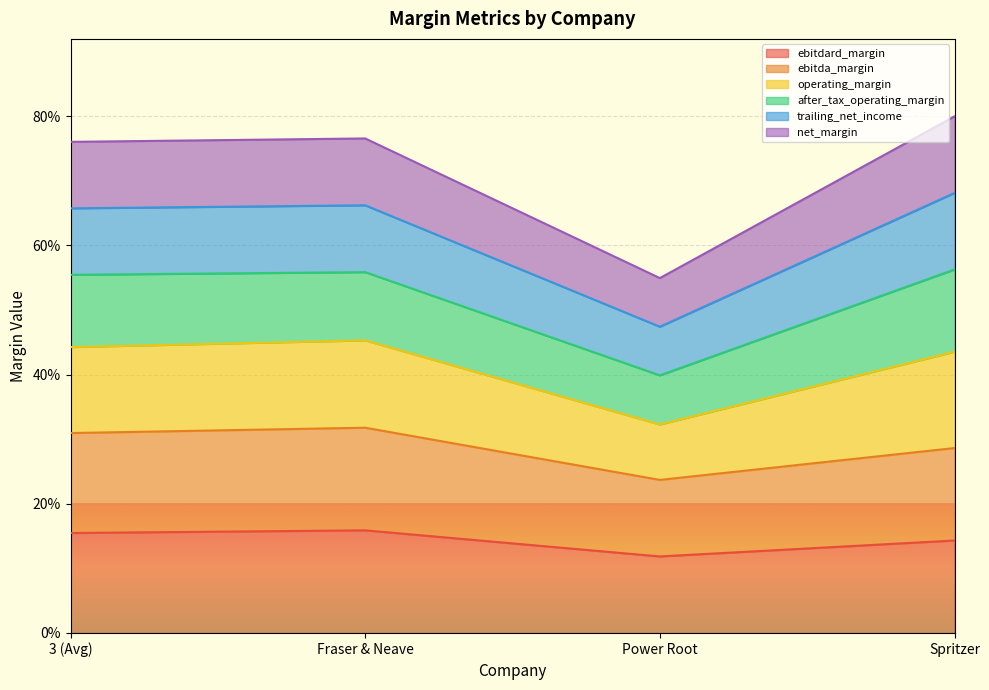

What is the label of the 2nd point from the left?

Fraser & Neave